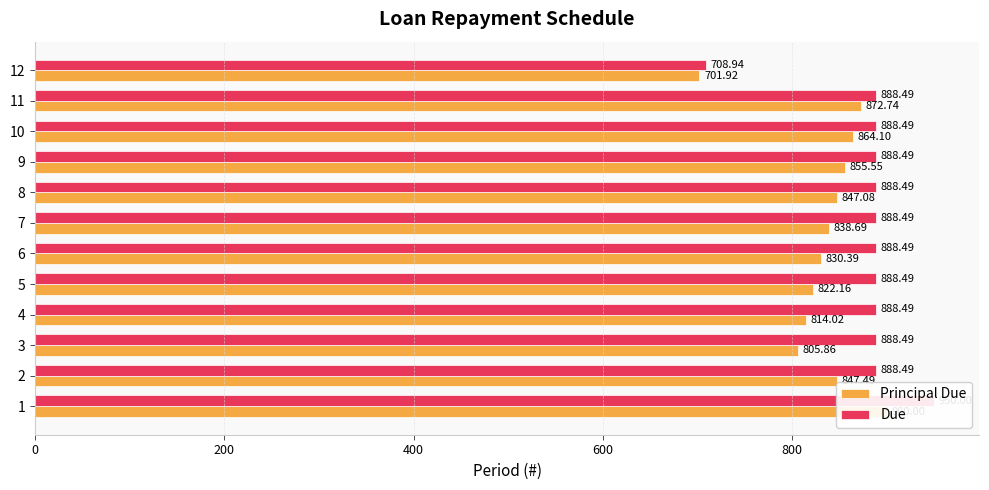

Reading left to right, what are all the values shown in this chart?

Principal Due: 900.0	847.5	805.9	814.0	822.2	830.4	838.7	847.1	855.5	864.1	872.7	701.9
Due: 950.0	888.5	888.5	888.5	888.5	888.5	888.5	888.5	888.5	888.5	888.5	708.9